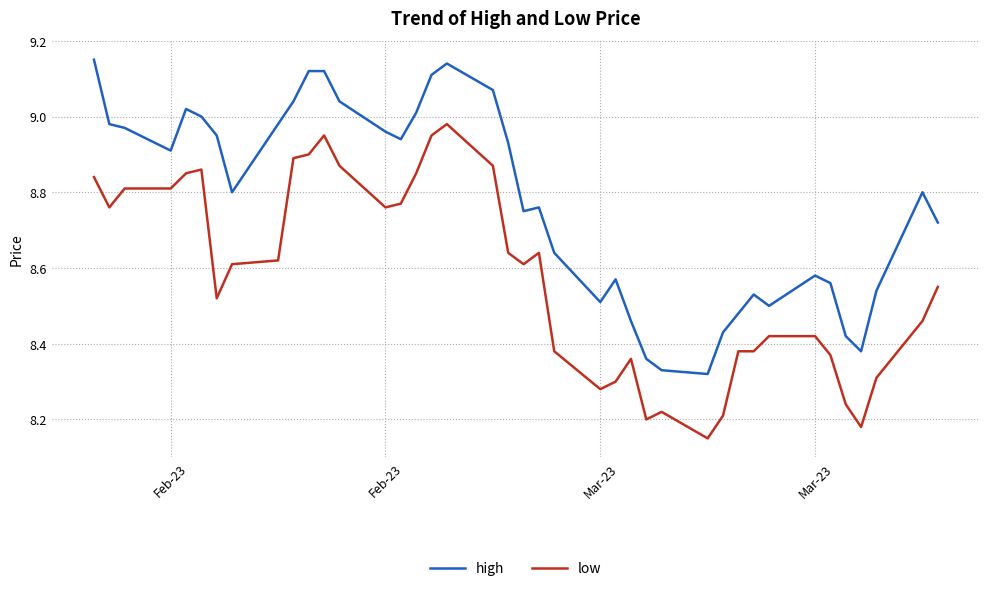

True or false: high and low cross at least once.

False